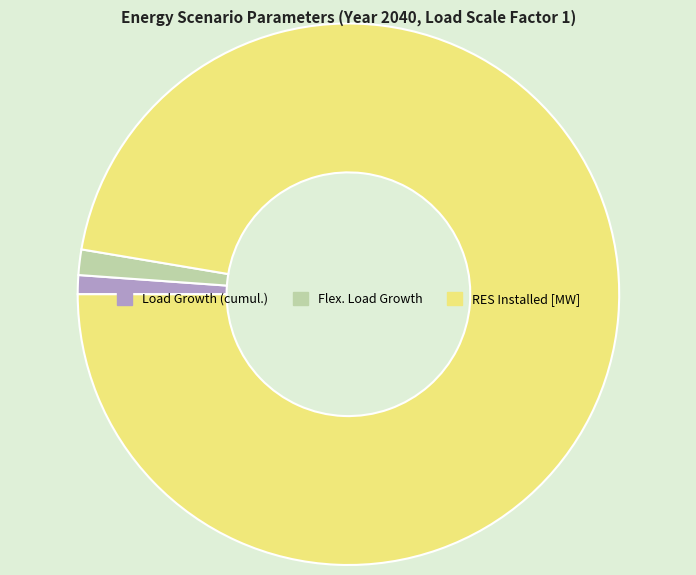

Between RES Installed [MW] and Flex. Load Growth, which is larger?

RES Installed [MW]